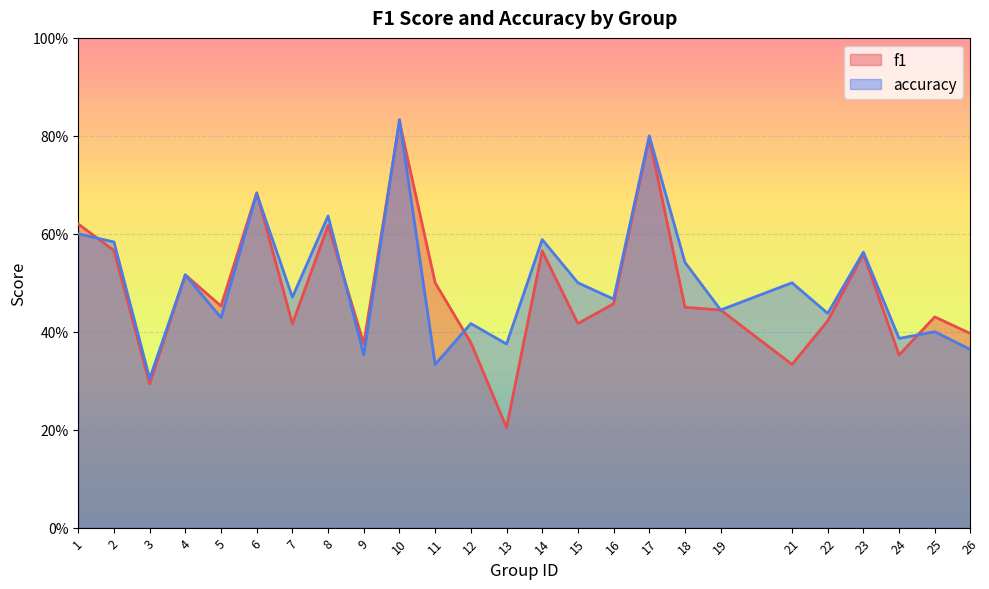

How many interior local peaks does the f1 series have?

8